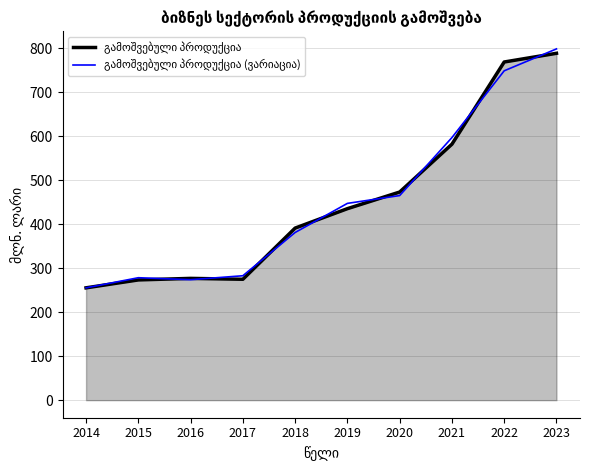

Which label corresponds to the largest value in the chart?

2023